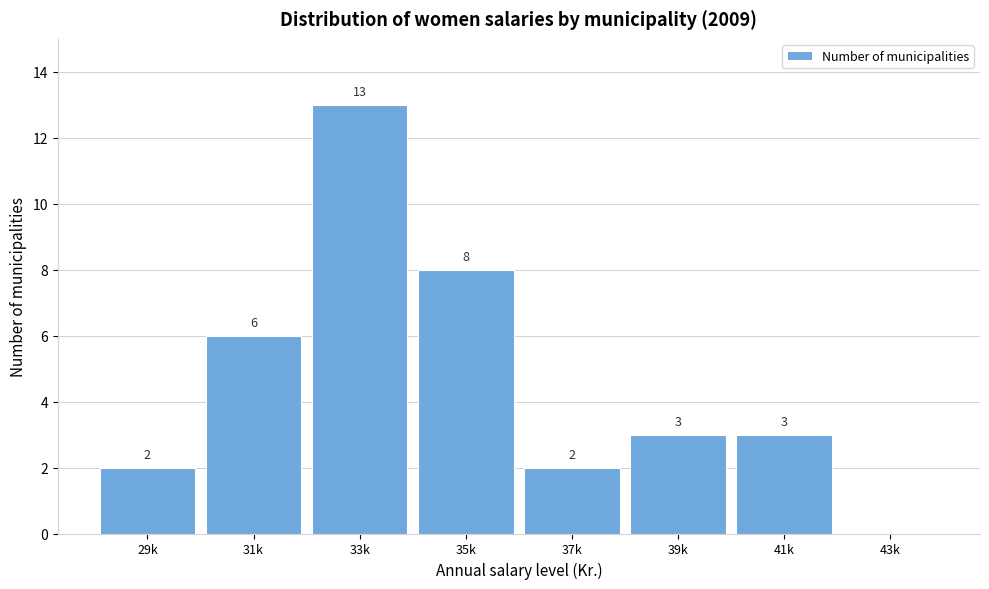

Reading left to right, what are all the values shown in this chart?

29k=2	31k=6	33k=13	35k=8	37k=2	39k=3	41k=3	43k=0